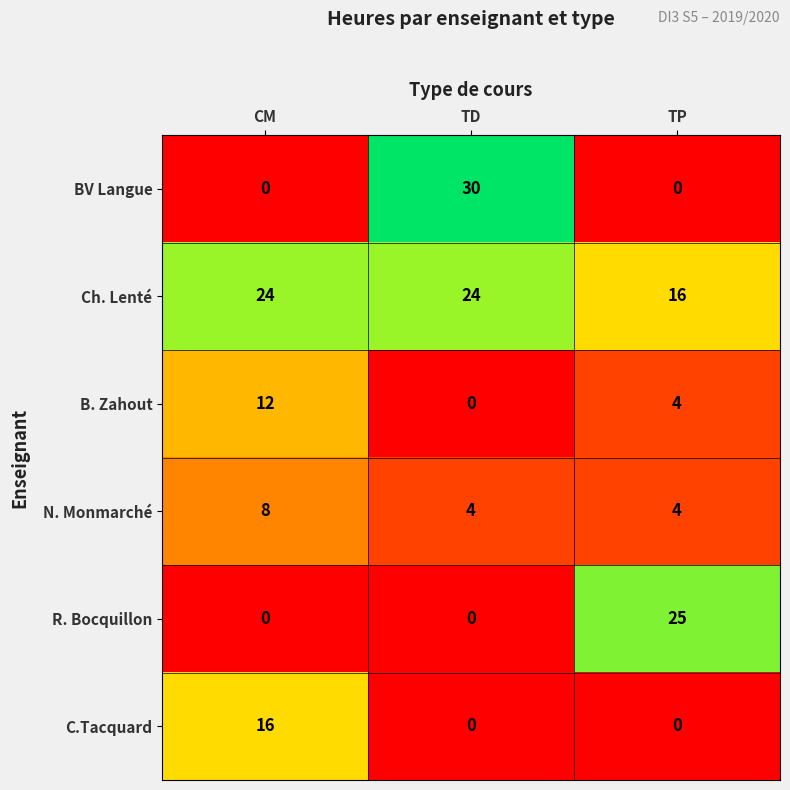

What is the sum of all C.Tacquard values?

16